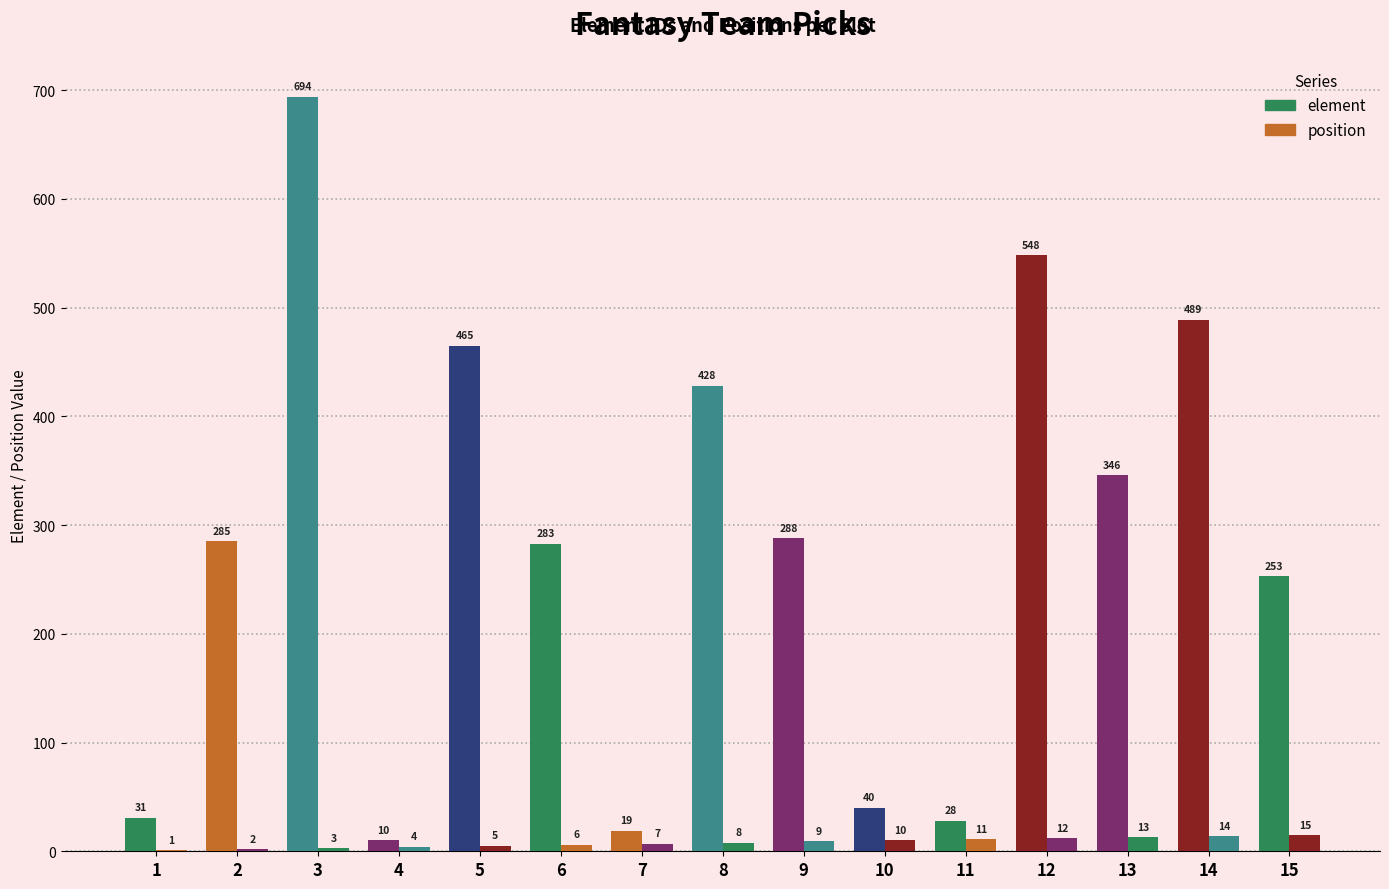

Between 4 and 9, which is larger?

9